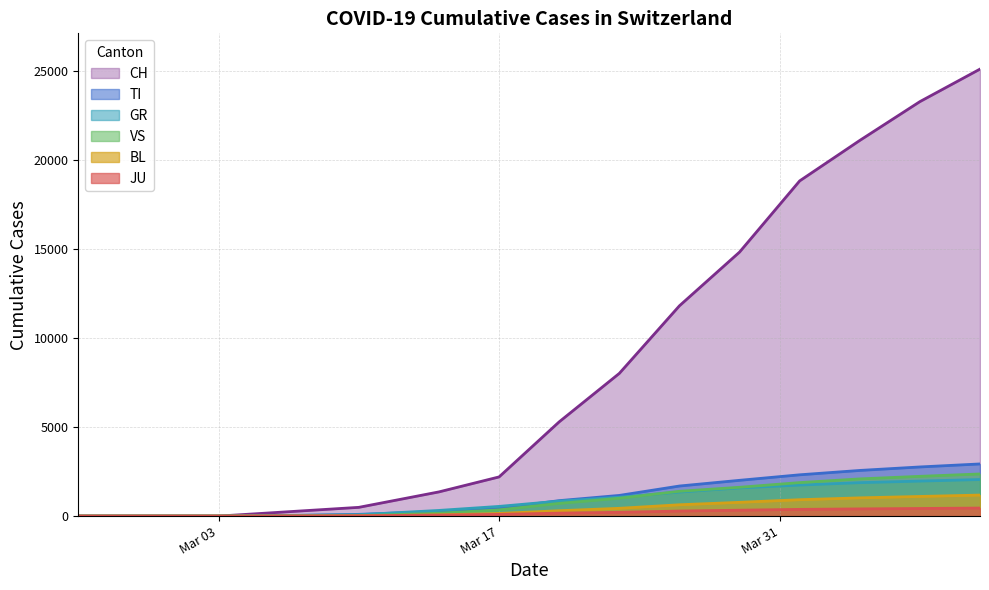

What is the maximum value shown in the chart?

25107